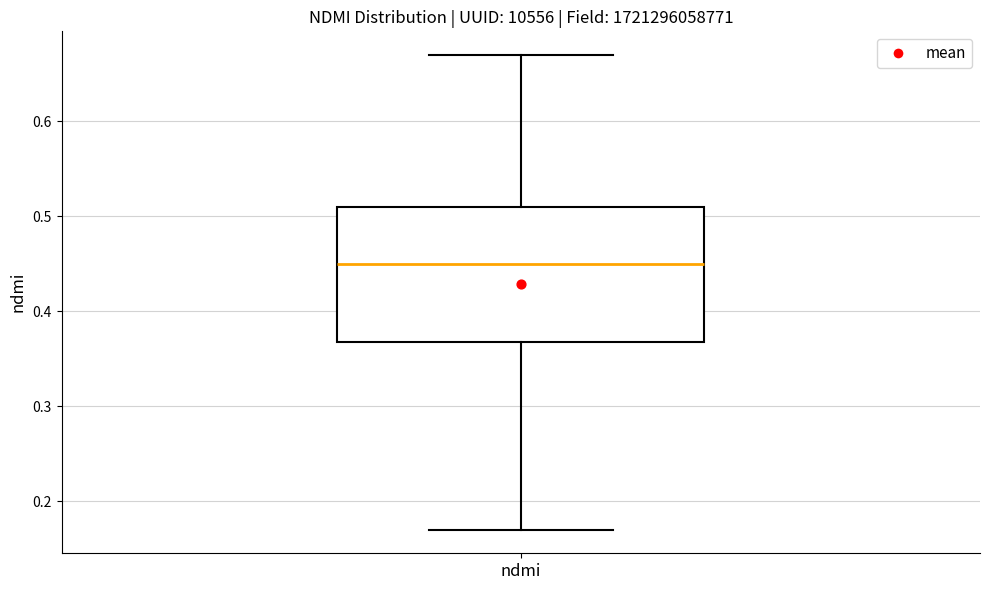

Read this box plot against the y-axis: the position of the median line, the range covered by the box, and the ends of both whiskers. The values are not printed on the chart, so give them approximately, as read against the axis.

median 0.45, box 0.37 to 0.51, whiskers 0.17 to 0.67